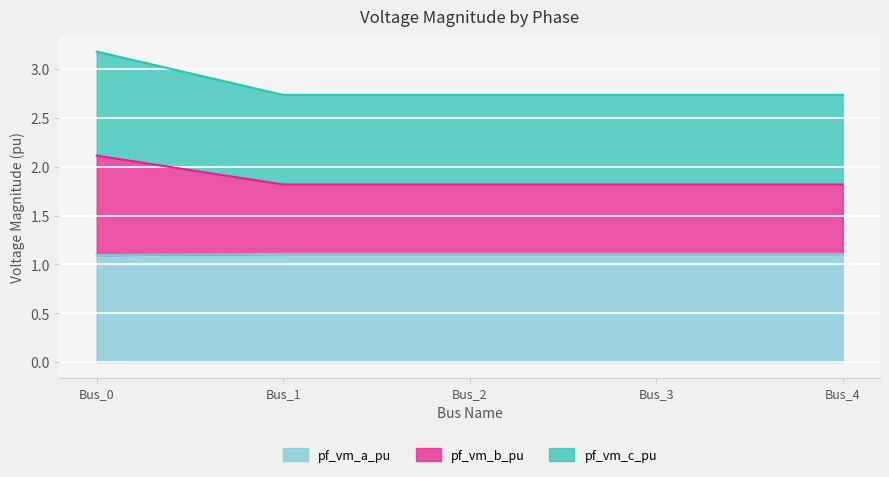

What is the highest value of the pf_vm_a_pu series?

1.1